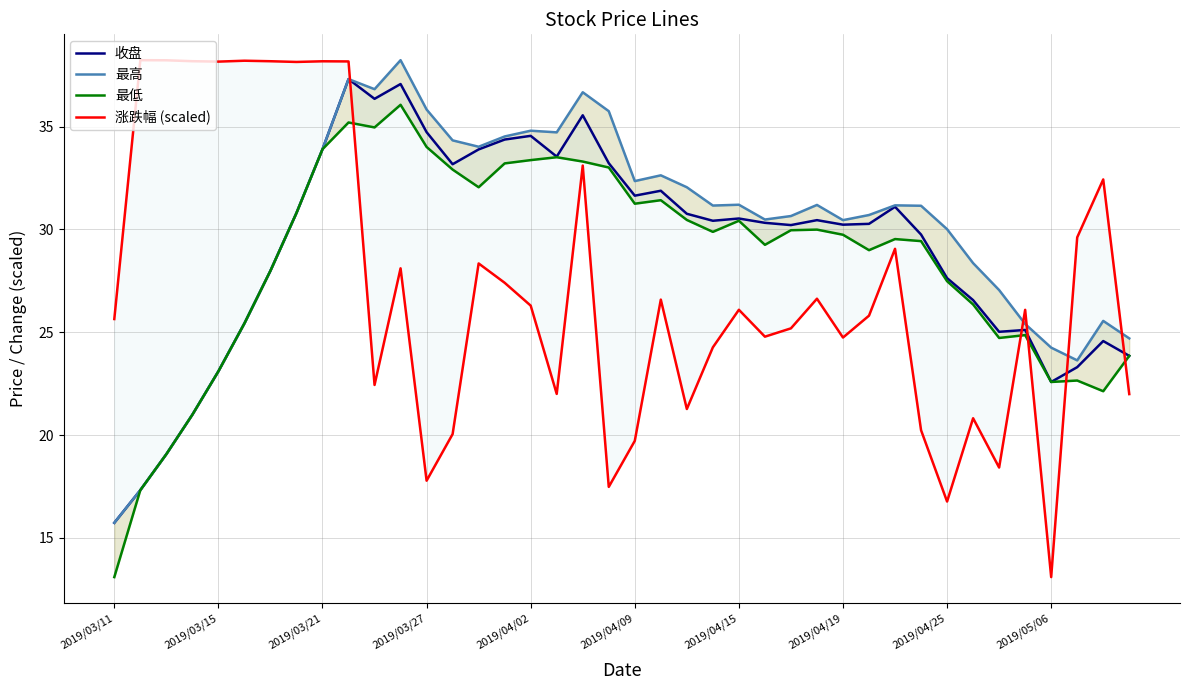

What value does the 涨跌幅 (scaled) series have at 21?

26.6